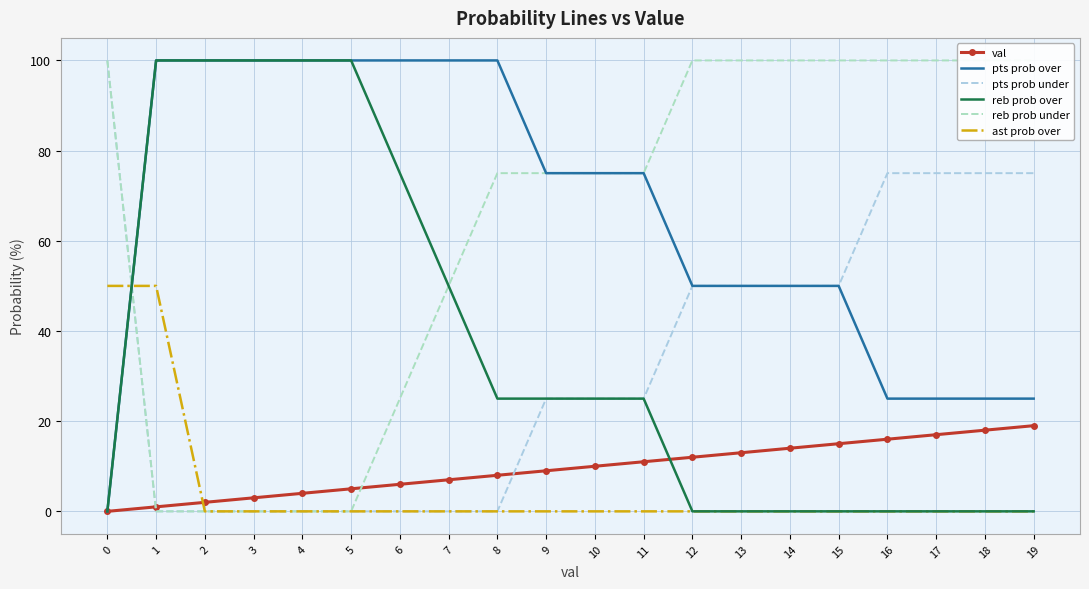

Reading left to right, transcribe all the data shown in this chart.

val: 0=0	1=1	2=2	3=3	4=4	5=5	6=6	7=7	8=8	9=9	10=10	11=11	12=12	13=13	14=14	15=15	16=16	17=17	18=18	19=19
pts prob over: 0=0	1=100	2=100	3=100	4=100	5=100	6=100	7=100	8=100	9=75	10=75	11=75	12=50	13=50	14=50	15=50	16=25	17=25	18=25	19=25
pts prob under: 0=100	1=0	2=0	3=0	4=0	5=0	6=0	7=0	8=0	9=25	10=25	11=25	12=50	13=50	14=50	15=50	16=75	17=75	18=75	19=75
reb prob over: 0=0	1=100	2=100	3=100	4=100	5=100	6=75	7=50	8=25	9=25	10=25	11=25	12=0	13=0	14=0	15=0	16=0	17=0	18=0	19=0
reb prob under: 0=100	1=0	2=0	3=0	4=0	5=0	6=25	7=50	8=75	9=75	10=75	11=75	12=100	13=100	14=100	15=100	16=100	17=100	18=100	19=100
ast prob over: 0=50	1=50	2=0	3=0	4=0	5=0	6=0	7=0	8=0	9=0	10=0	11=0	12=0	13=0	14=0	15=0	16=0	17=0	18=0	19=0